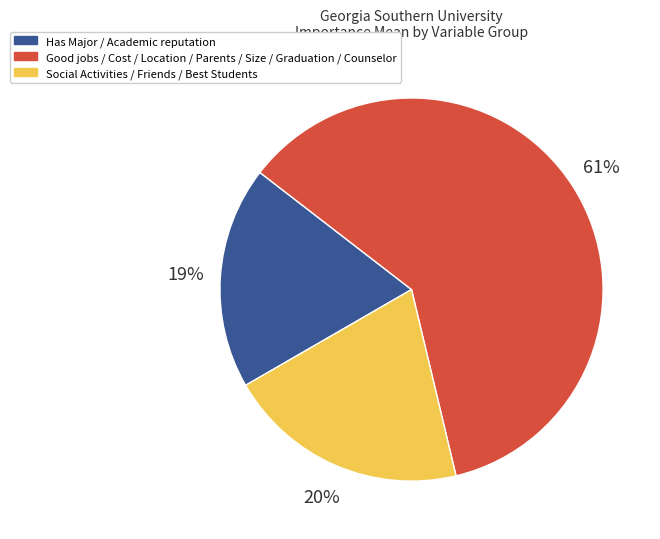

How many slices are in this pie chart?

3